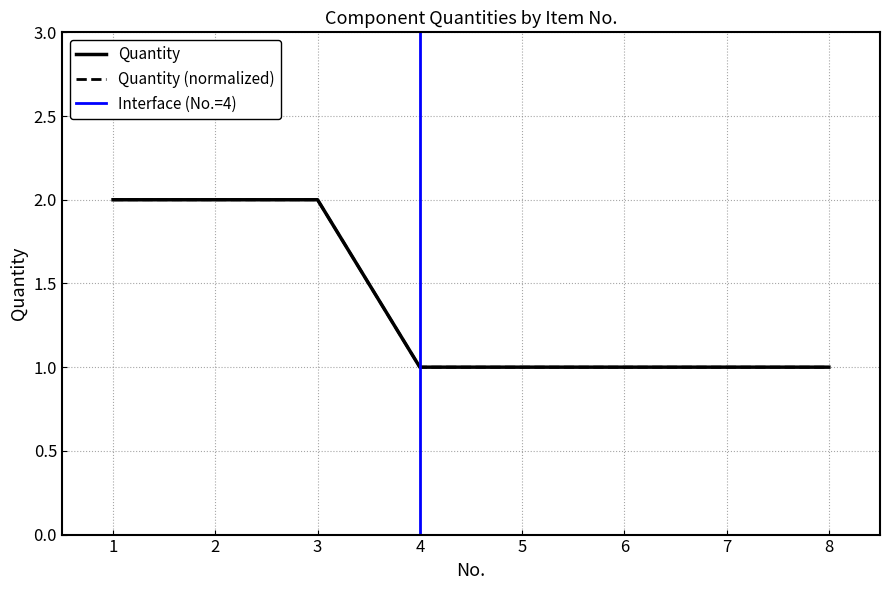

What is the value of the 8th point from the left?

1